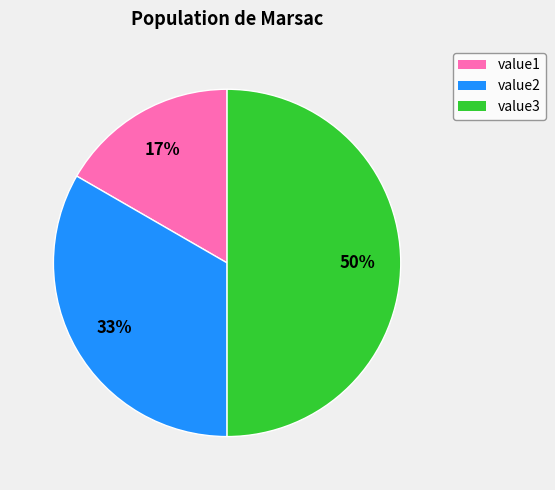

To the nearest percent, what is the average slice percentage?

33%